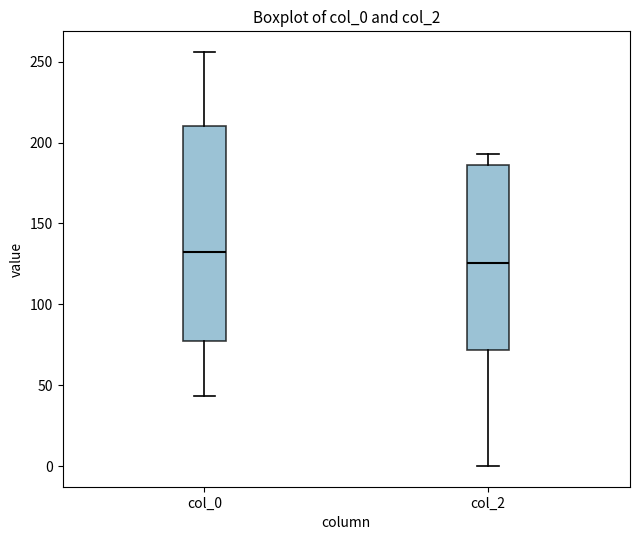

Reading left to right, read every box against the y-axis: the position of its median line, the range the box covers, and the ends of its whiskers. The values are not printed on the chart, so give them approximately, as read against the axis.

col_0: median 135, box 80 to 210, whiskers 45 to 255
col_2: median 125, box 70 to 185, whiskers 0 to 195